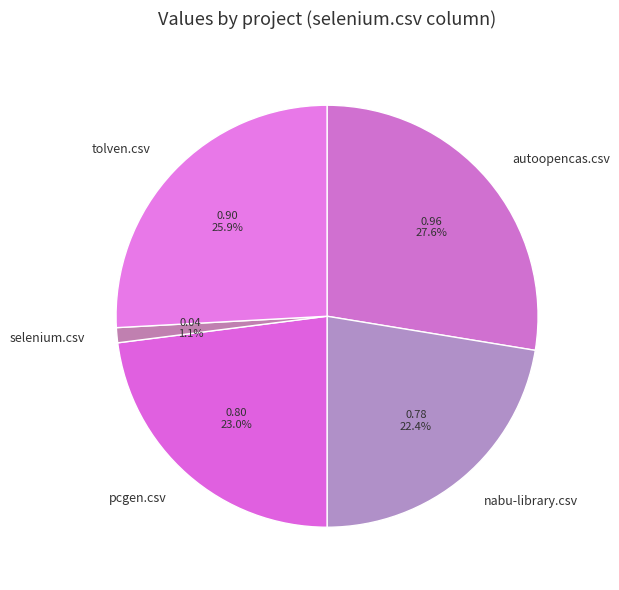

Rank the categories by value from highest to lowest.

autoopencas.csv, tolven.csv, pcgen.csv, nabu-library.csv, selenium.csv